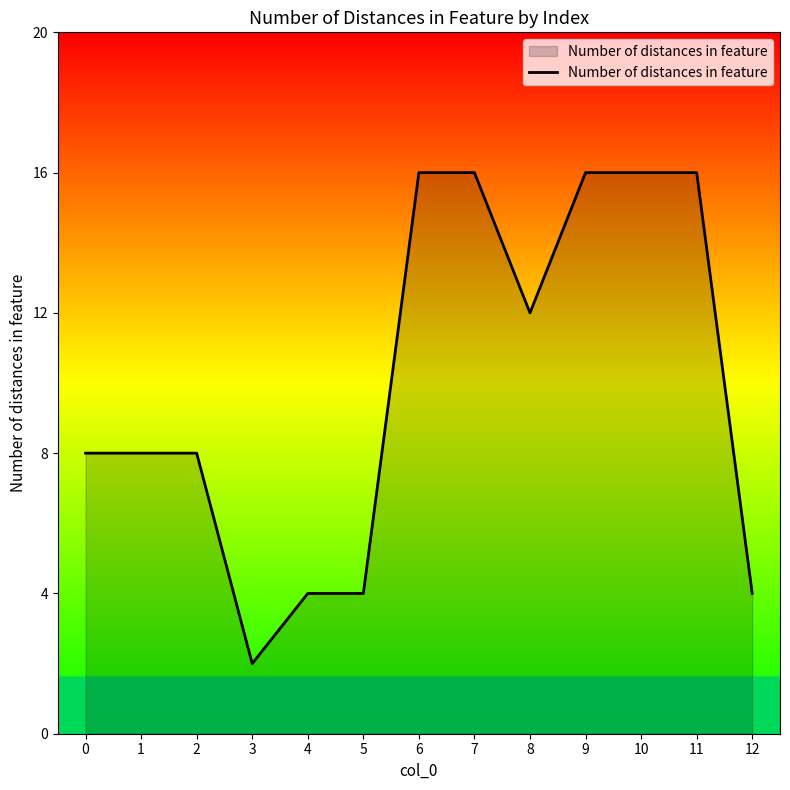

Reading left to right, transcribe all the data shown in this chart.

8	8	8	2	4	4	16	16	12	16	16	16	4